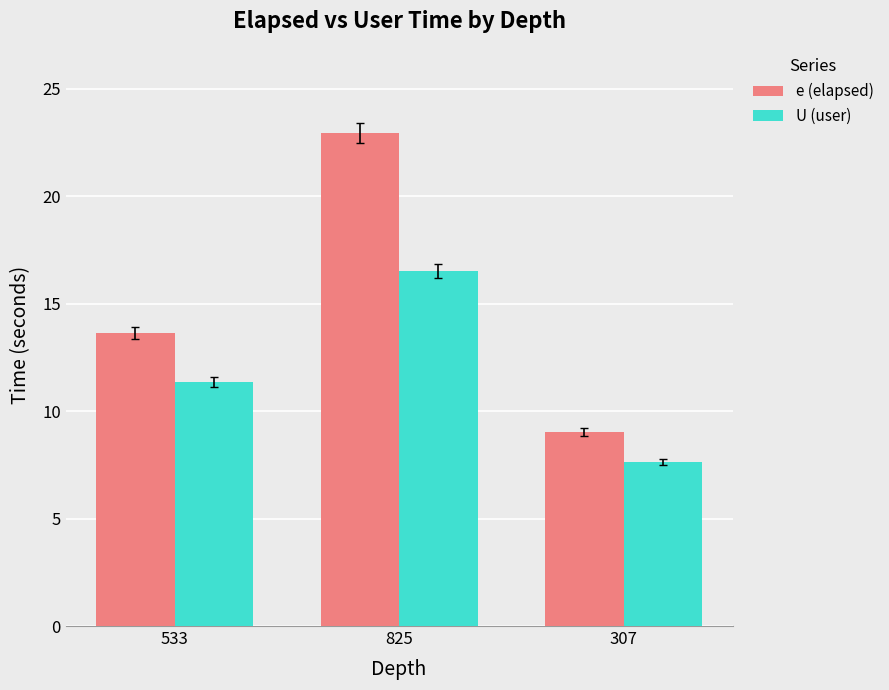

Which category has the highest value in the e (elapsed) series?

825